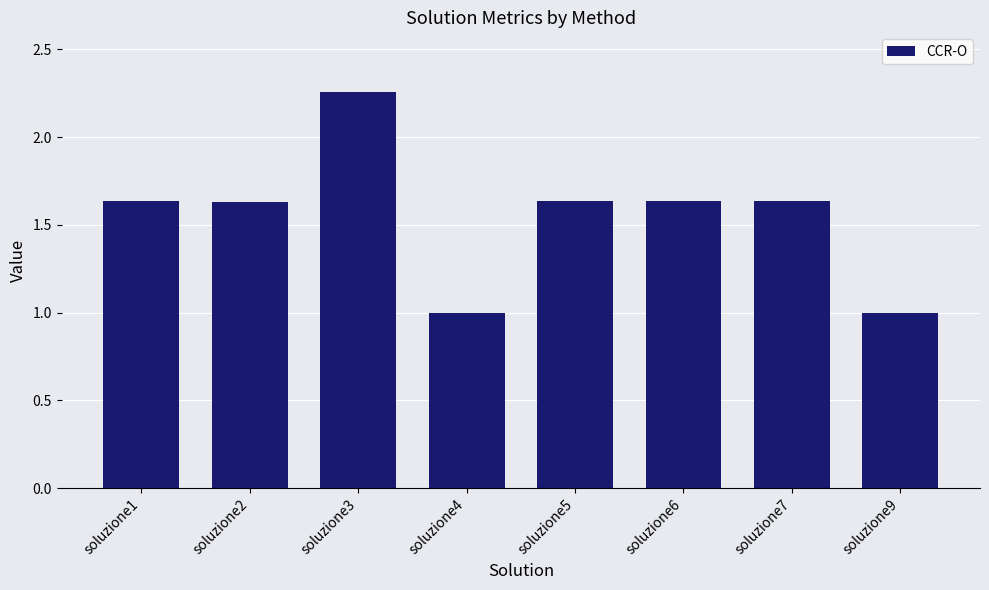

What is the value of the 4th bar from the left?

1.0